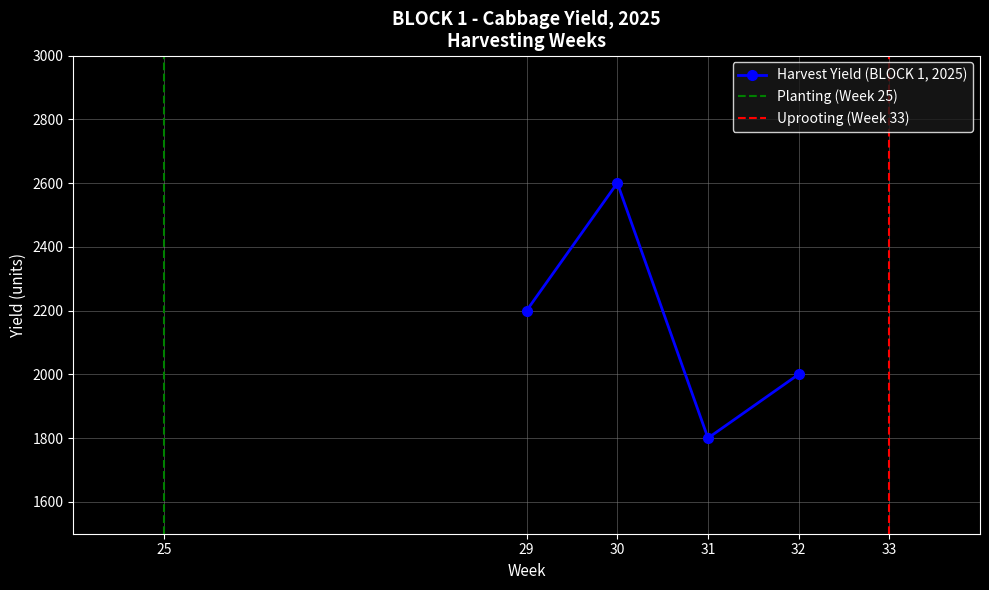

Which category has the highest value across all series?

30